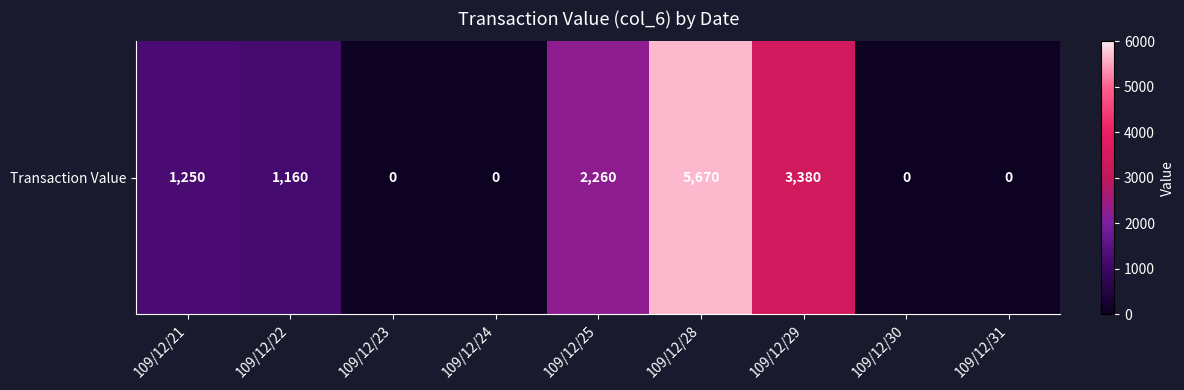

Reading left to right, transcribe all the data shown in this chart.

1250	1160	0	0	2260	5670	3380	0	0